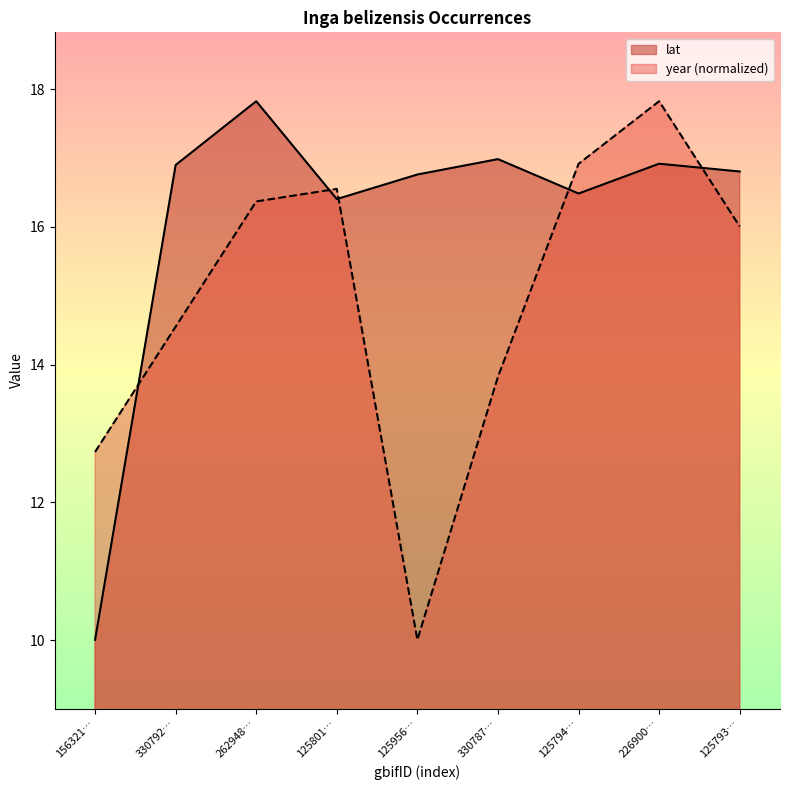

True or false: year and lat intersect in this chart.

True